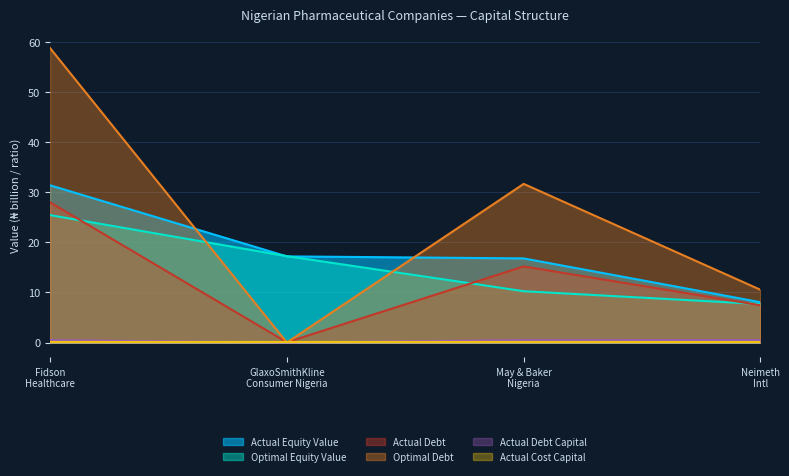

Which label corresponds to the smallest value in the chart?

GlaxoSmithKline Consumer Nigeria